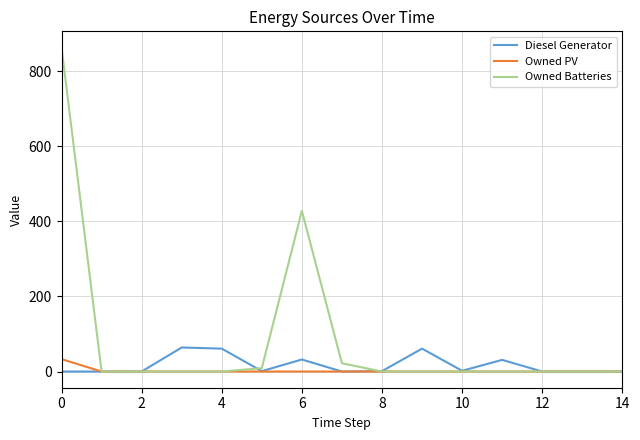

How many distinct data groups are displayed?

3